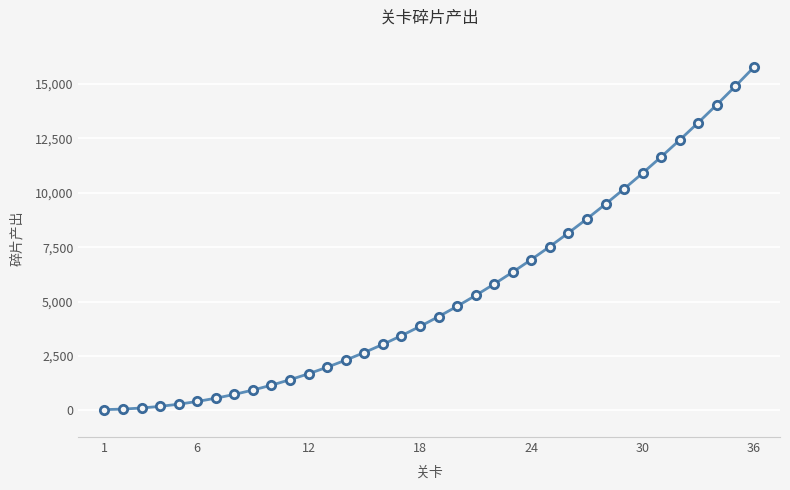

What is the average value?

5426